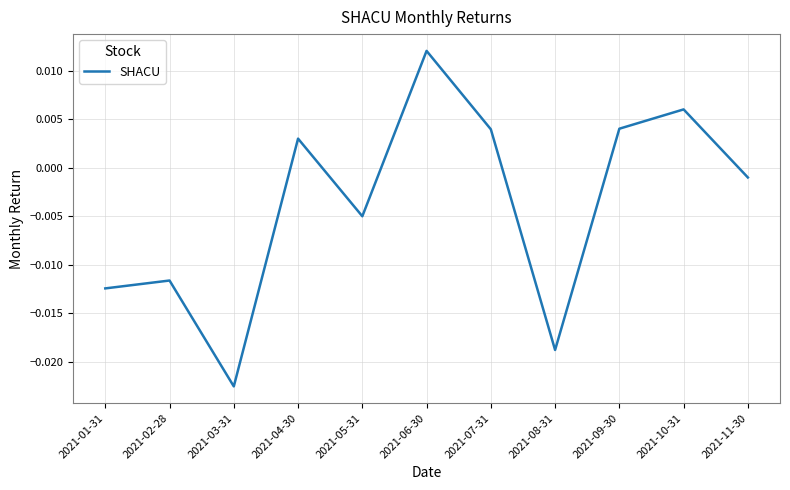

What position from the left is 2021-01-31?

1